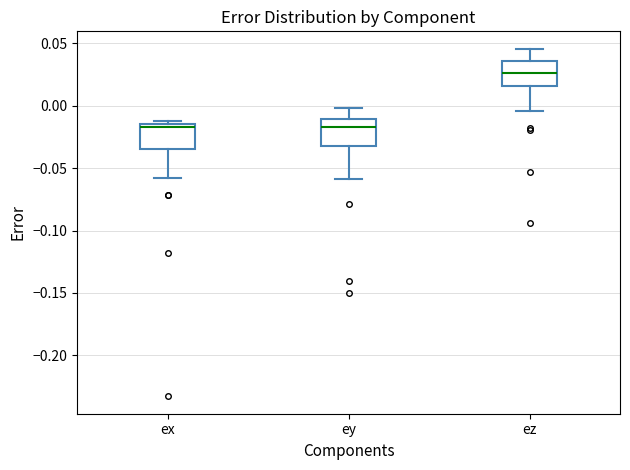

Where is the upper edge of the box for ez on the y-axis? The values are not printed on the chart, so give them approximately, as read against the axis.

0.035